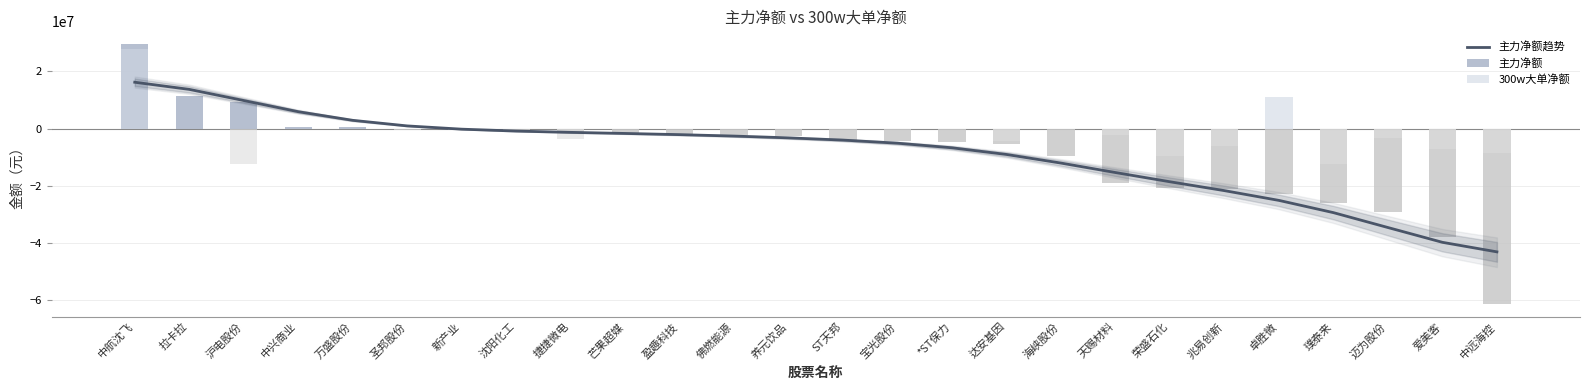

Which series has the largest total across all categories?

300w大单净额